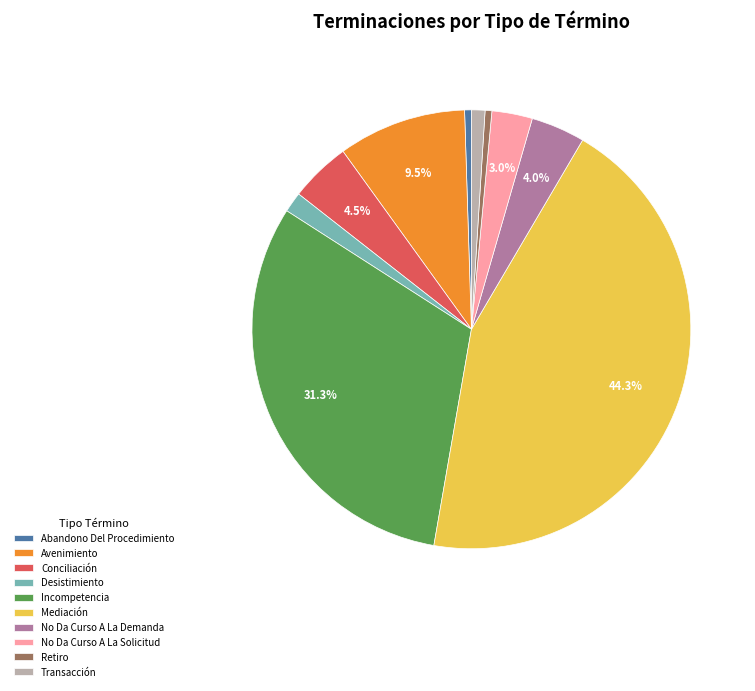

To the nearest percent, what is the combined percentage of Abandono Del Procedimiento and Desistimiento?

2%